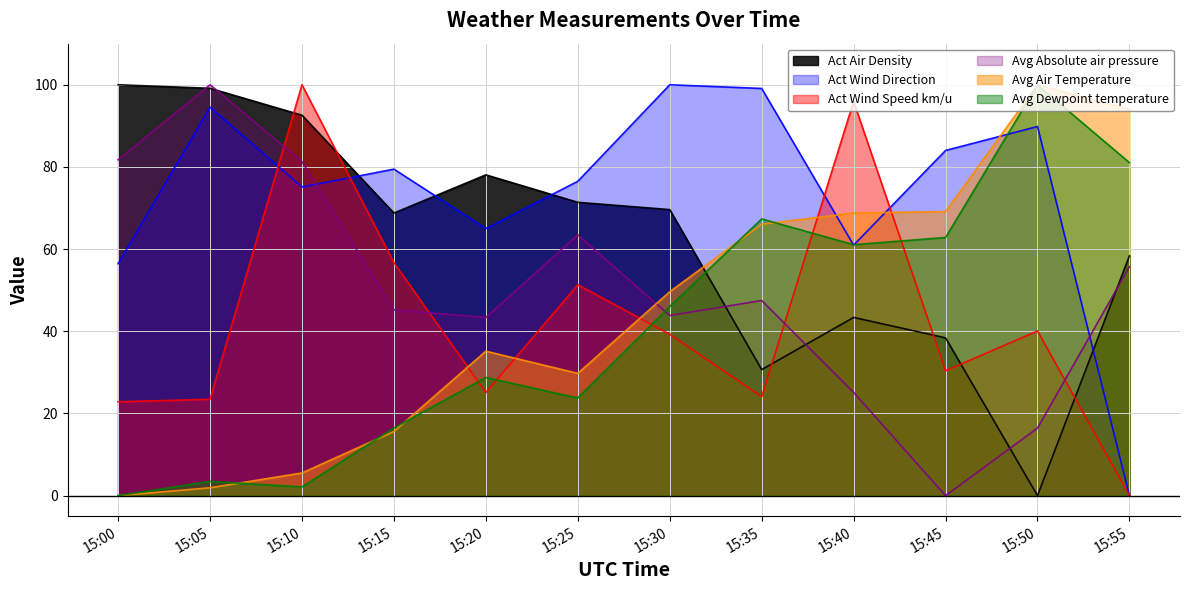

The value of Act Wind Direction at 15:40 is 28.7. True or false?

False